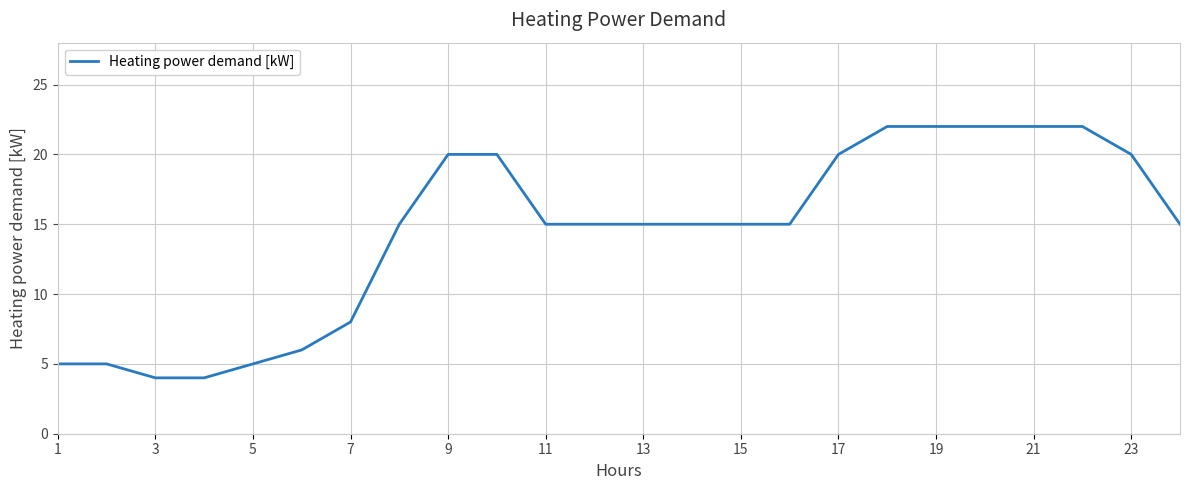

What is the minimum value shown in the chart?

4